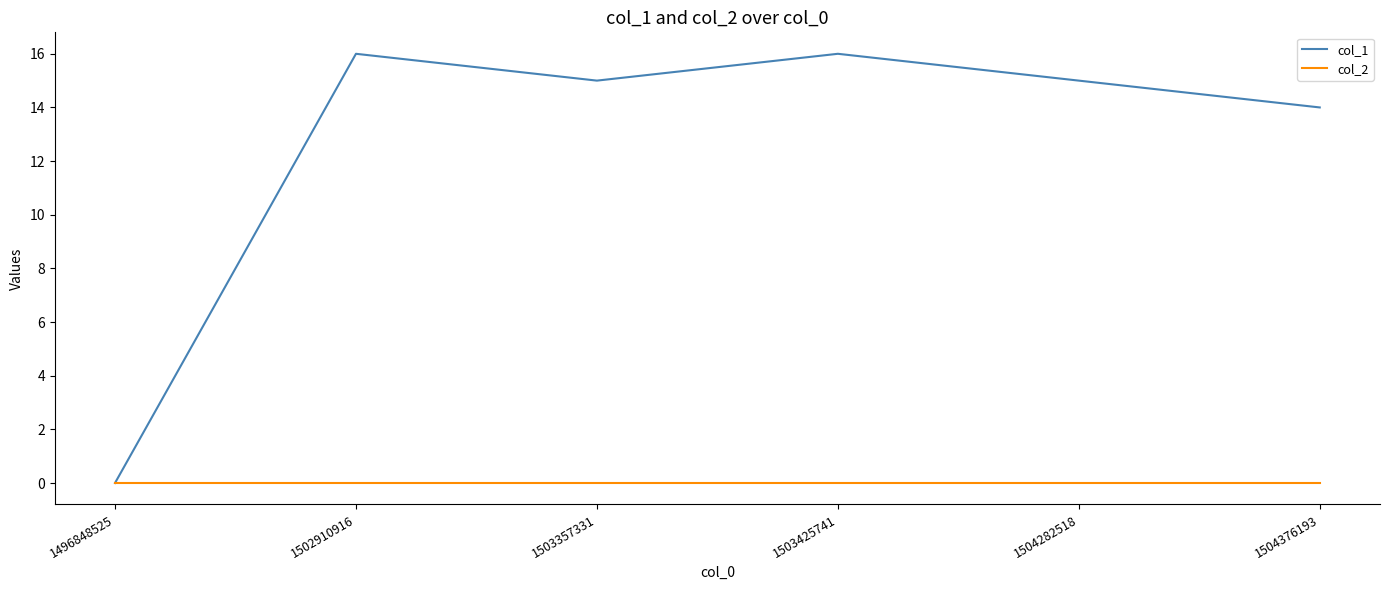

What is the maximum value shown in the chart?

16